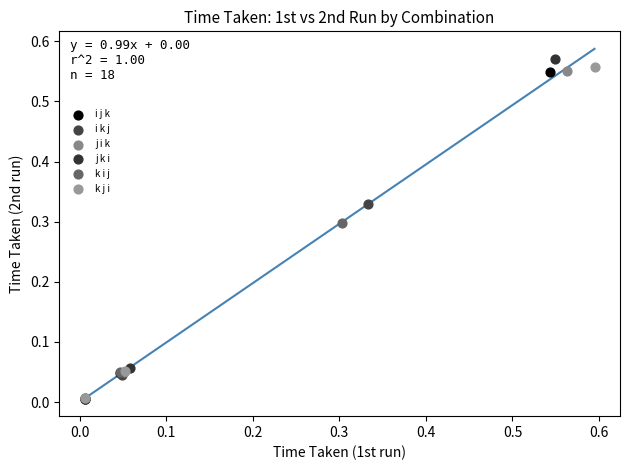

Which series has the widest spread of Y values?

j k i